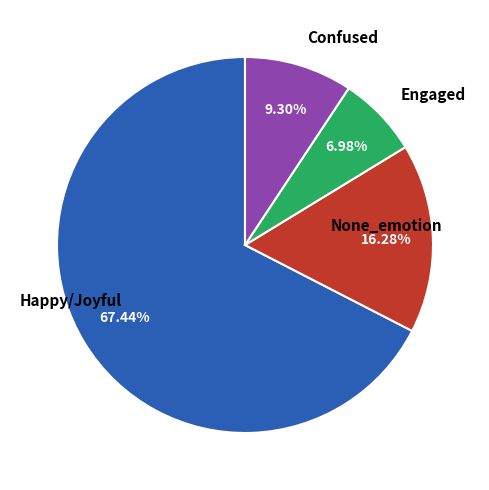

What is the ratio of the value at Happy/Joyful to the value at Engaged?

2.3